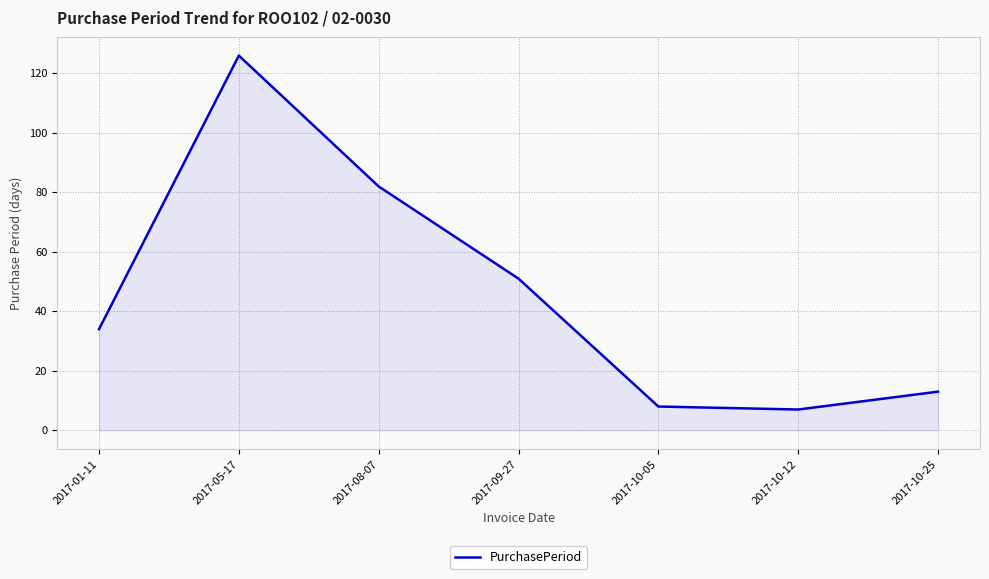

What position from the right is 2017-10-05?

3